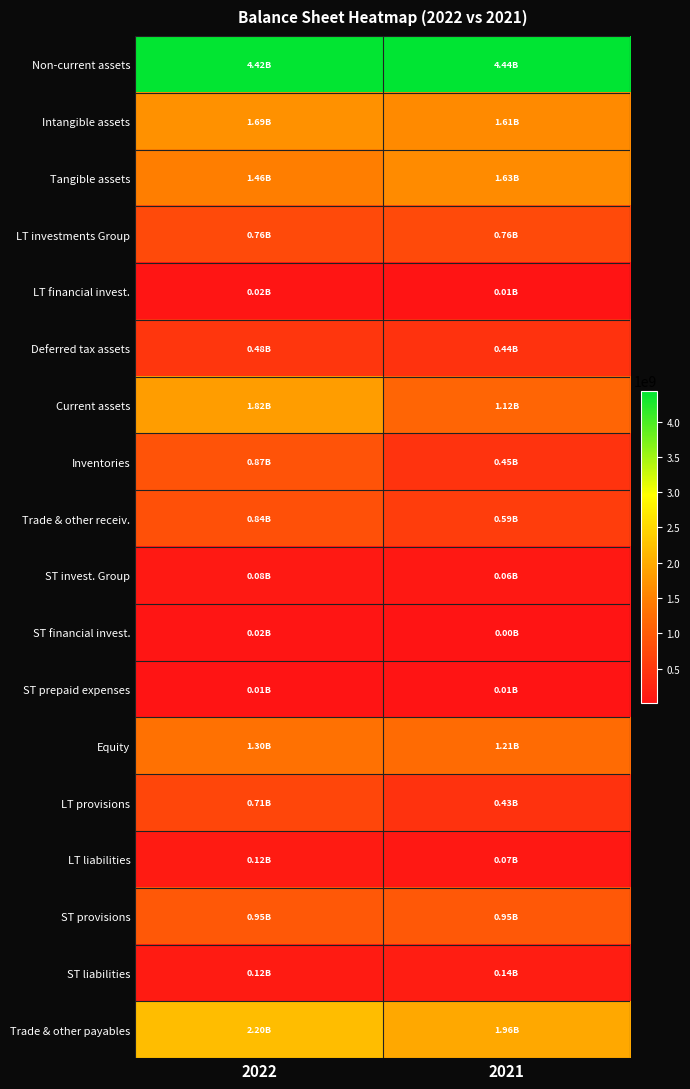

At how many categories does at least one series exceed 1215713116?

2